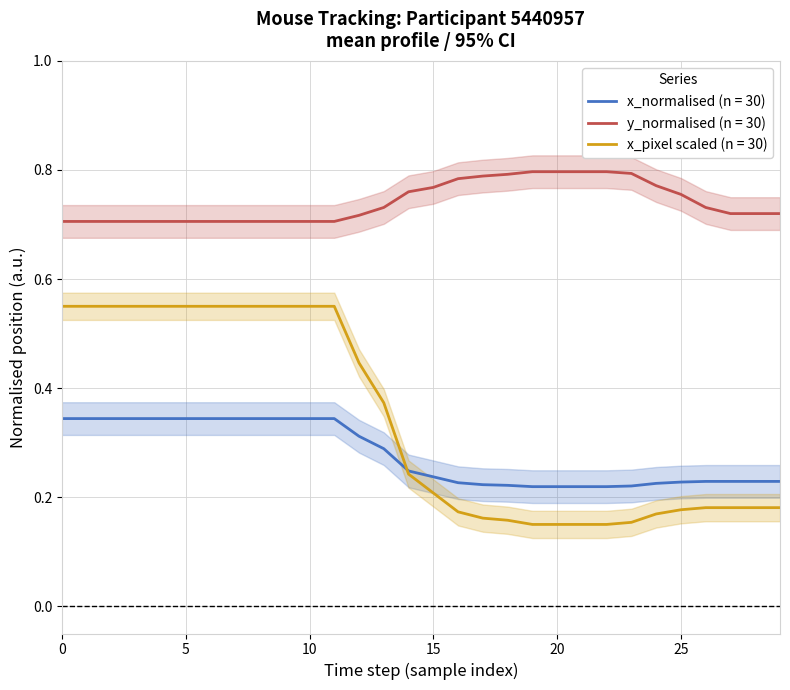

True or false: y_normalised (n = 30) and x_normalised (n = 30) intersect in this chart.

False